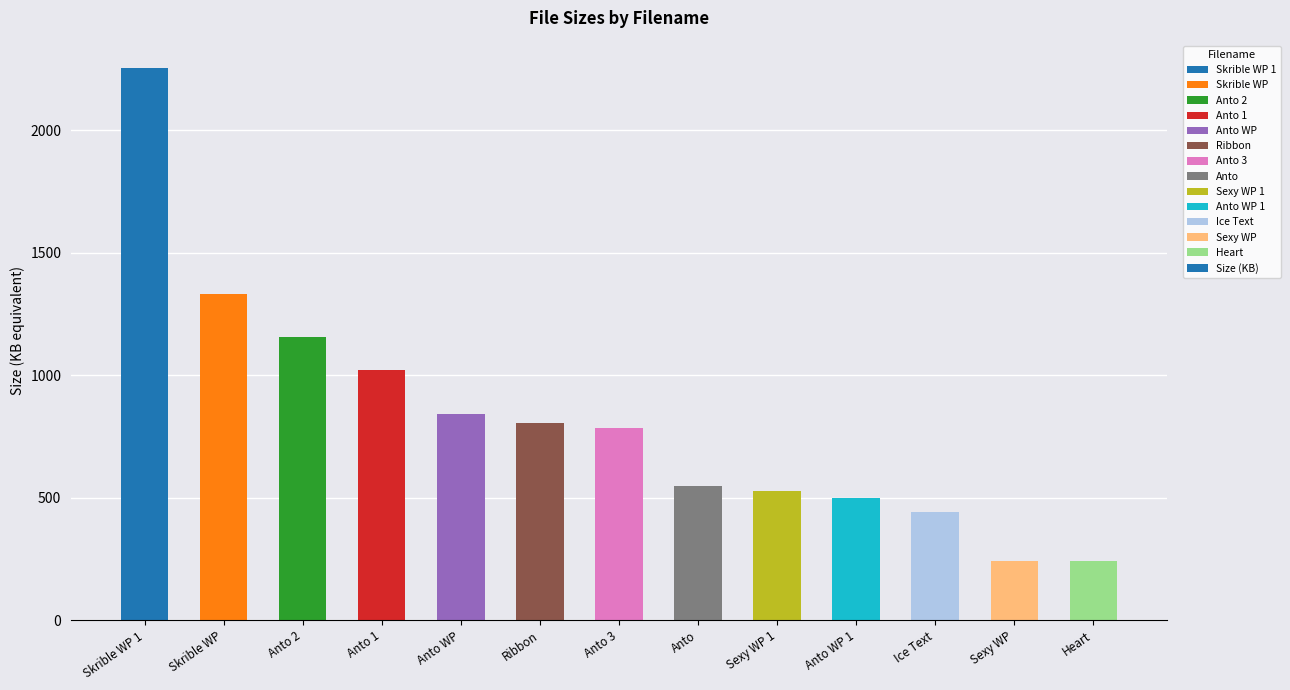

What is the label of the 2nd bar from the right?

Sexy WP